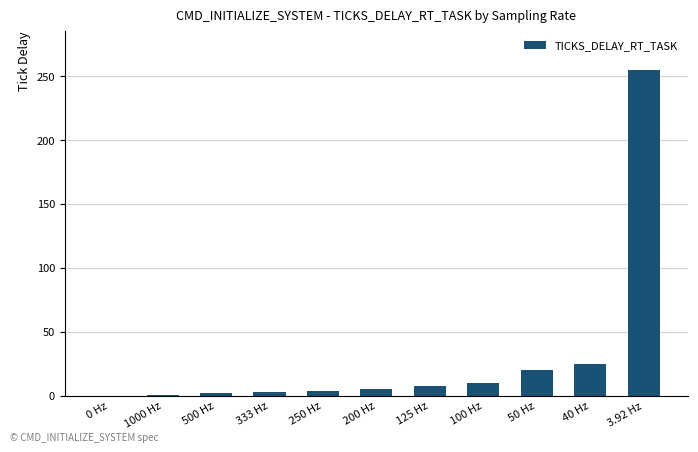

What is the sum of all values?

333